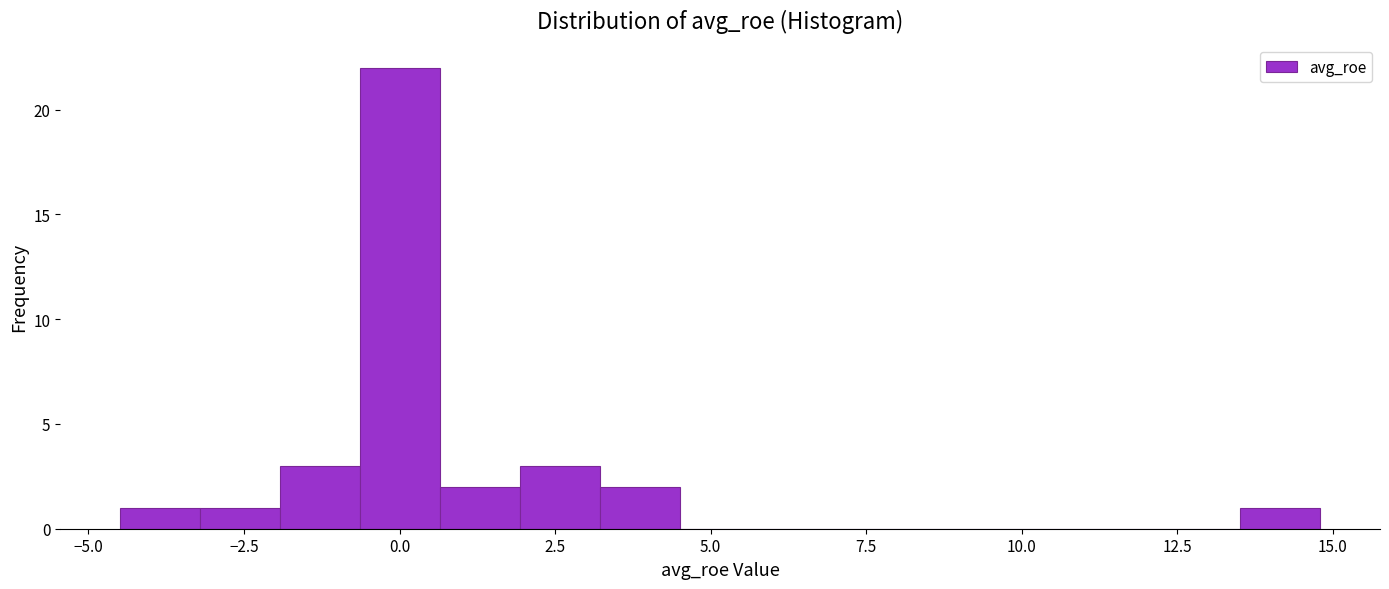

Read against the x-axis, roughly where is the centre of the tallest bar?

0.0